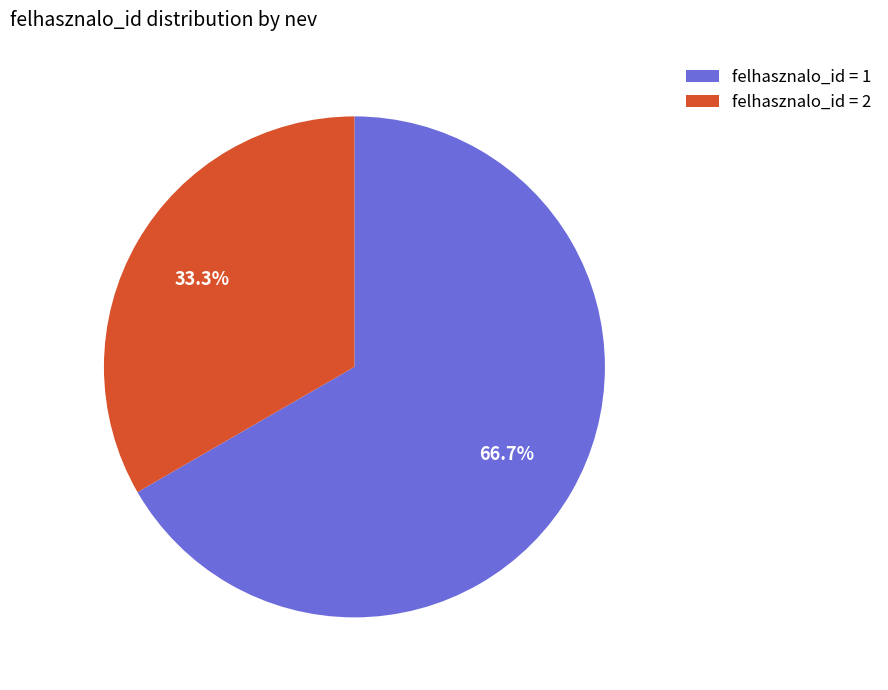

Combined, what portion of the pie is felhasznalo_id = 1 and felhasznalo_id = 2?

100.0%